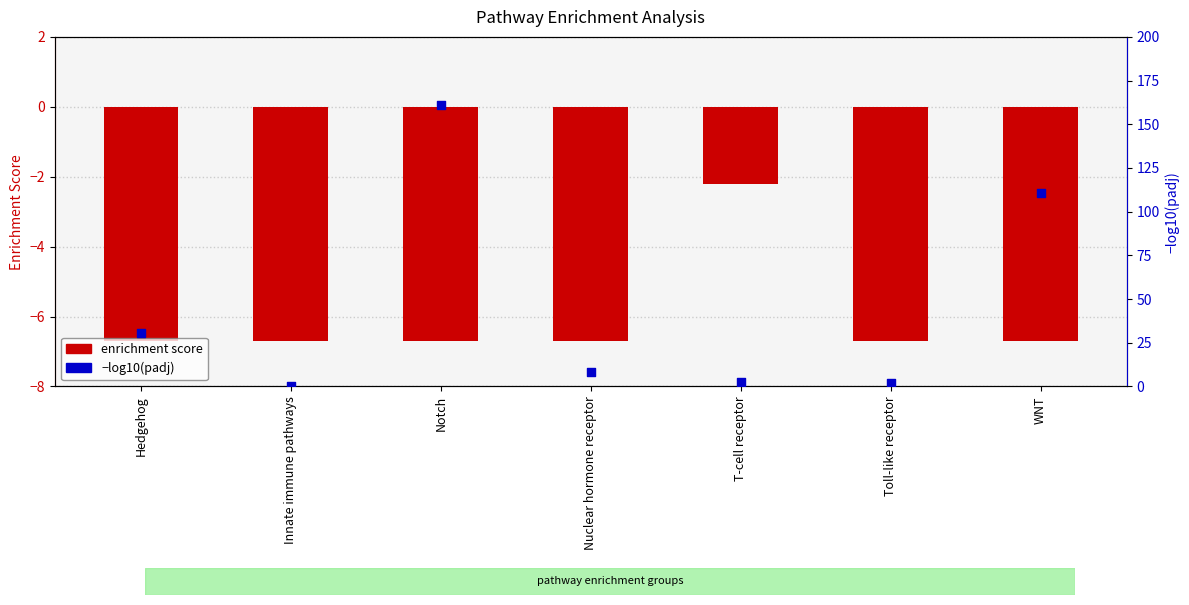

Which series has the widest spread of Y values?

−log10(padj)